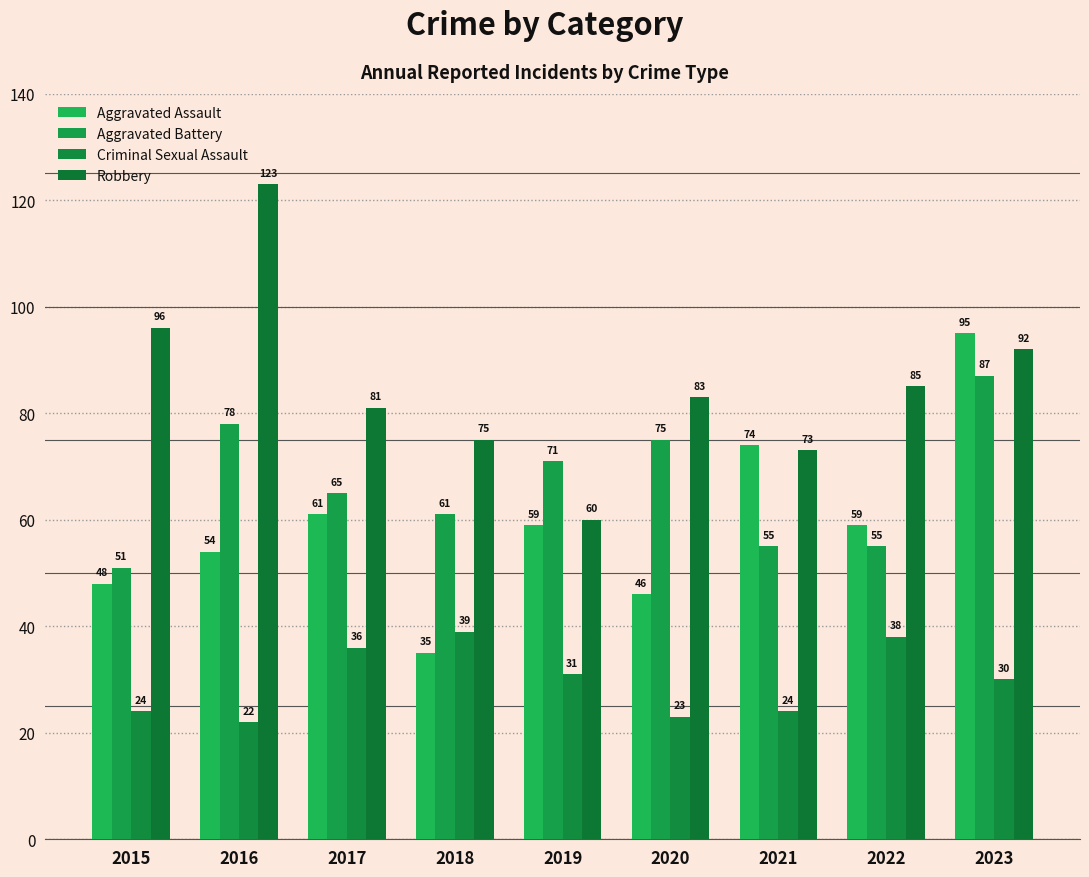

The Criminal Sexual Assault series shows 22 at 2016. True or false?

True